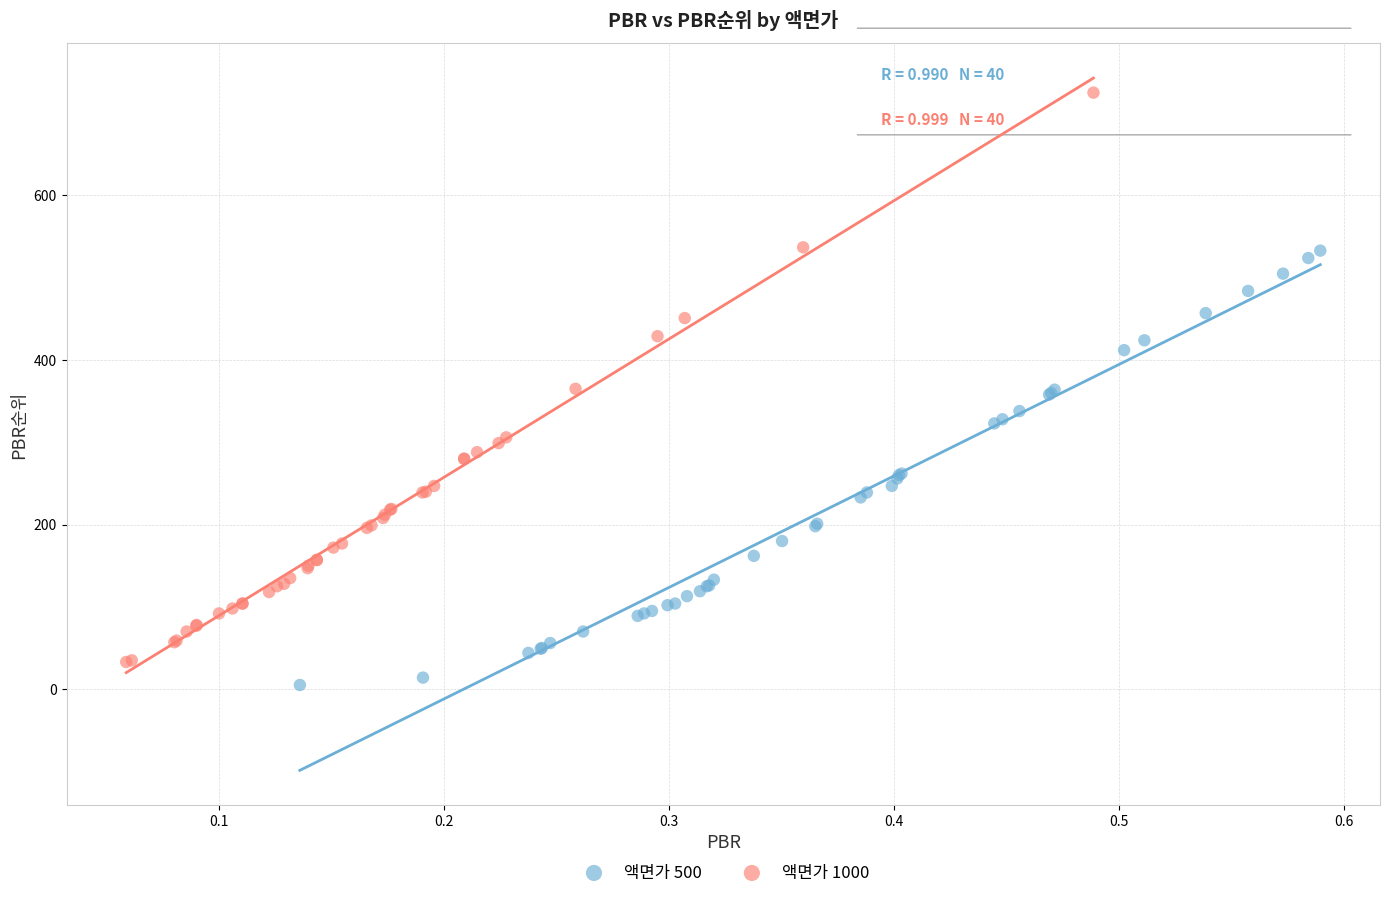

Which series reaches the maximum Y coordinate?

액면가 1000